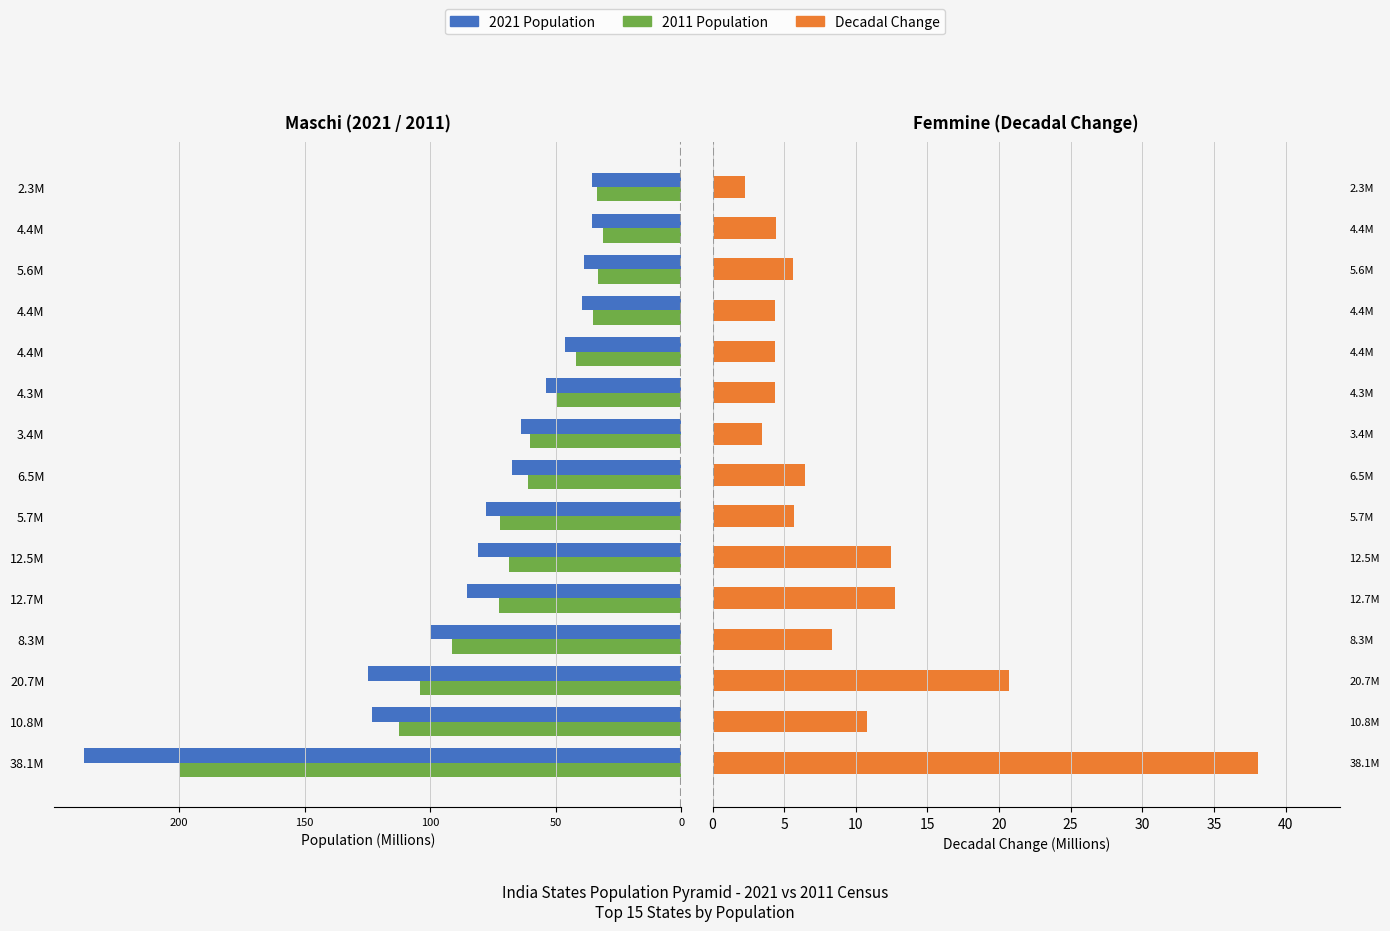

Are the bars horizontal?

Yes